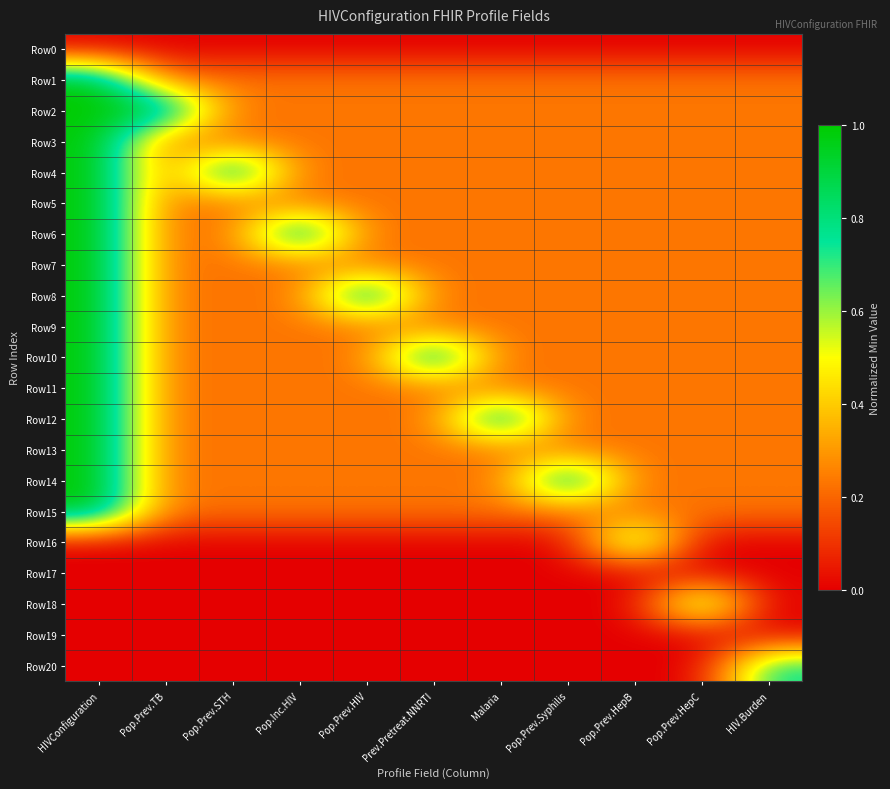

What is the total value across all series at Pop.Prev.HIV?

4.2